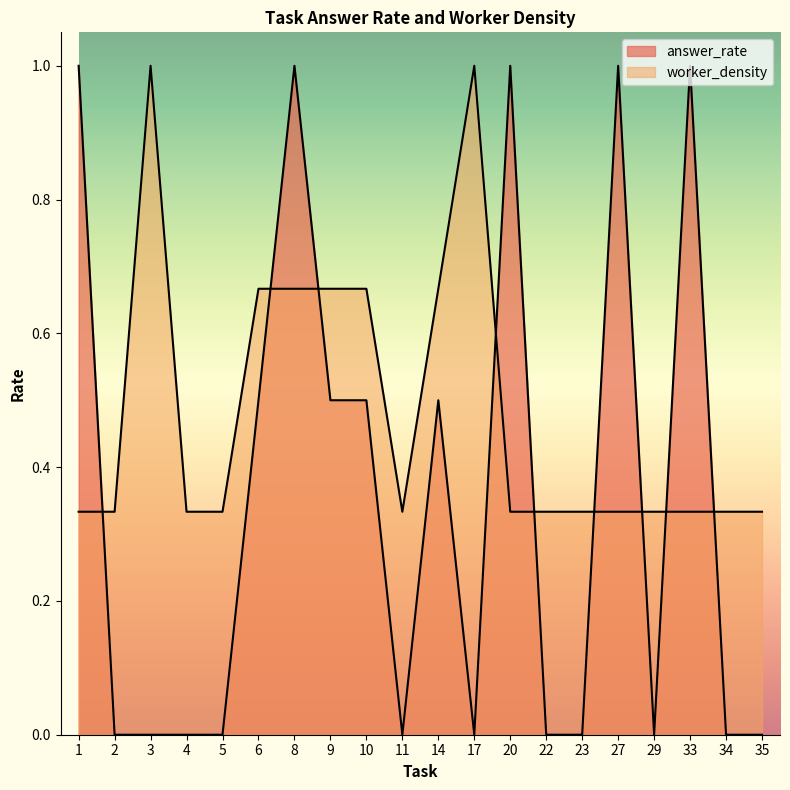

List the series in order of their peak value, highest first.

worker_density, answer_rate